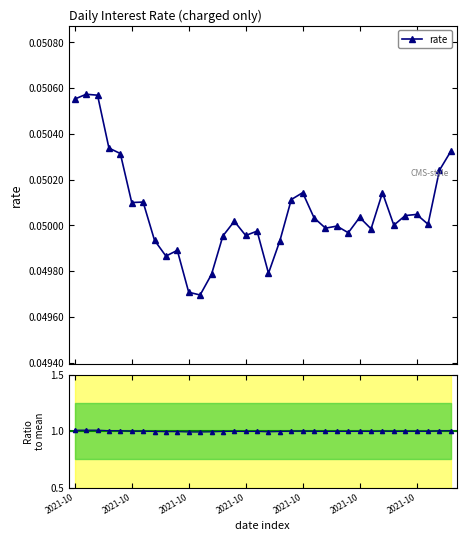

What position from the left is 2021-10-17?

17